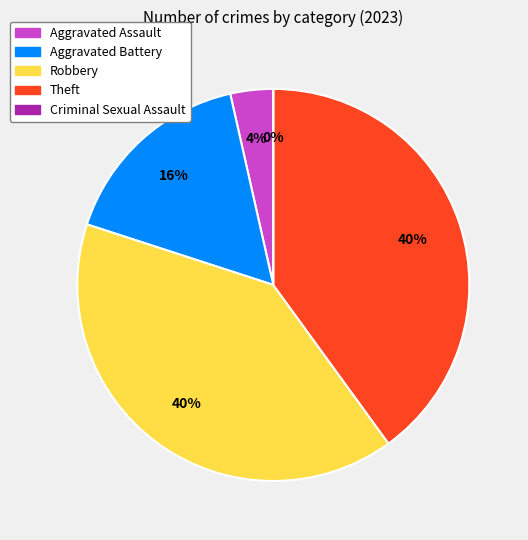

To the nearest percent, what percentage of the pie is Theft?

40%